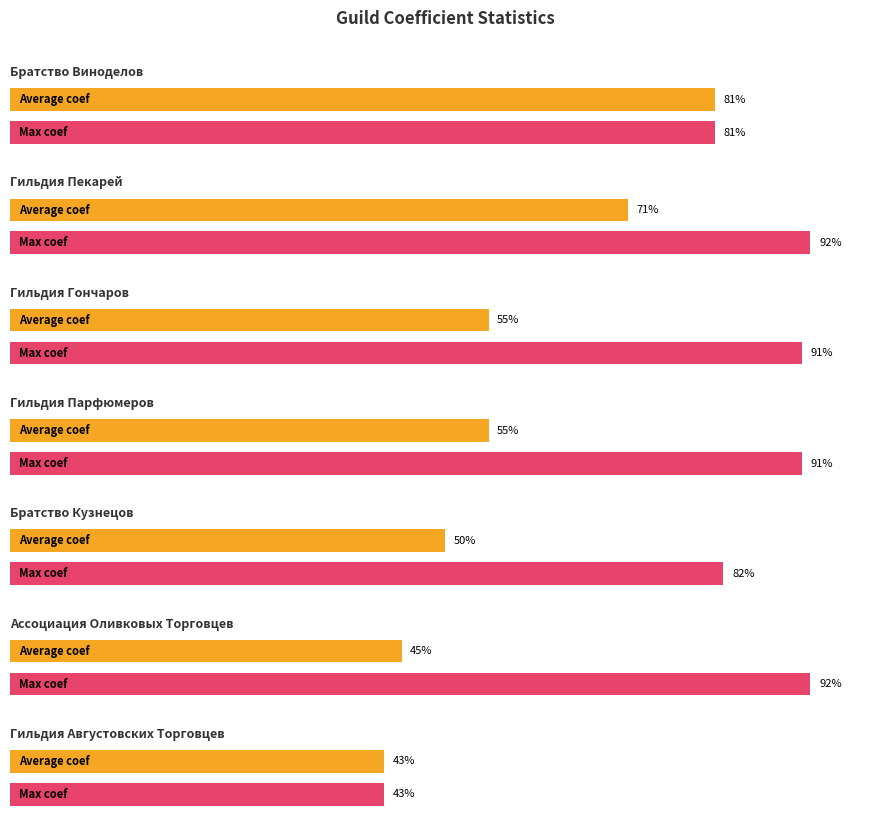

What is the total value across all series at Гильдия Гончаров?

1.5